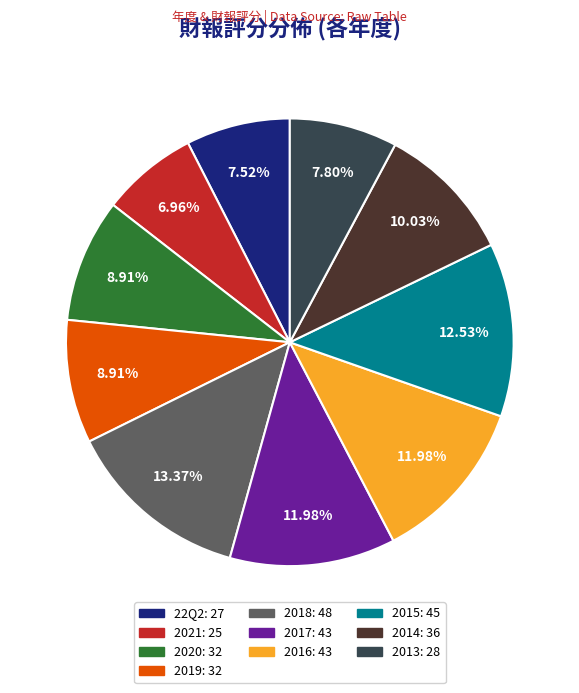

Between 2018 and 2021, which is larger?

2018